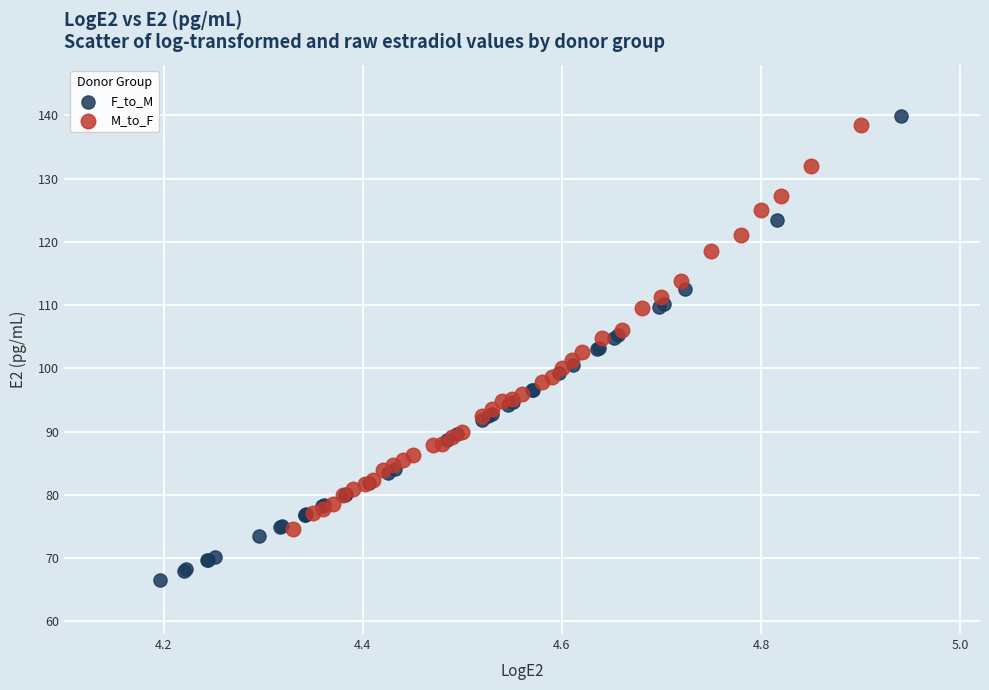

Which series contains the lowest Y value?

F_to_M